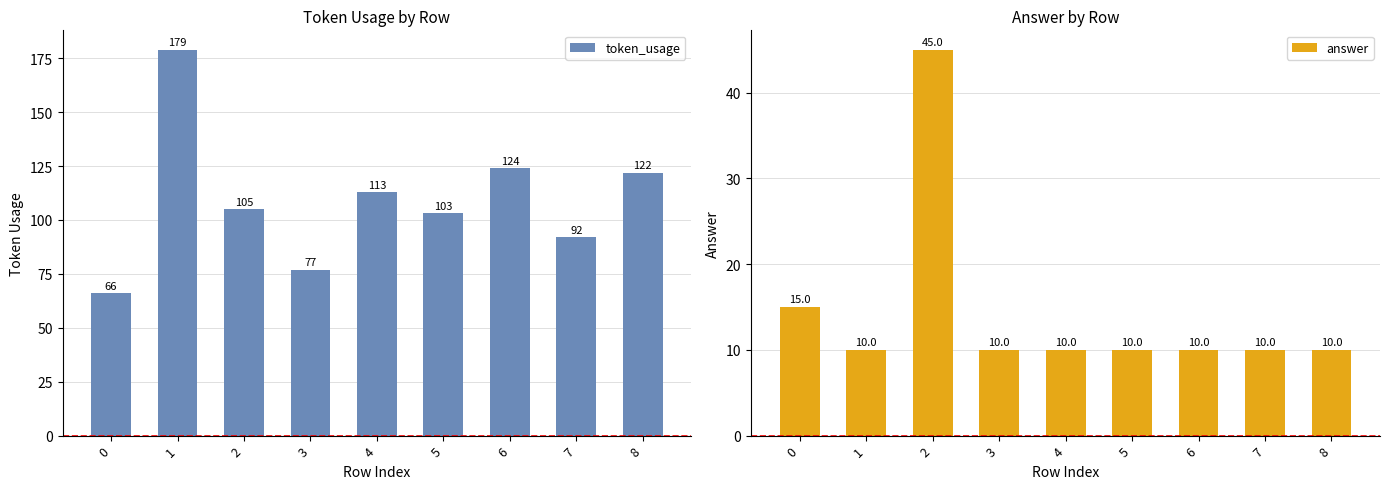

What is the difference between the answer values at 0 and 8?

5